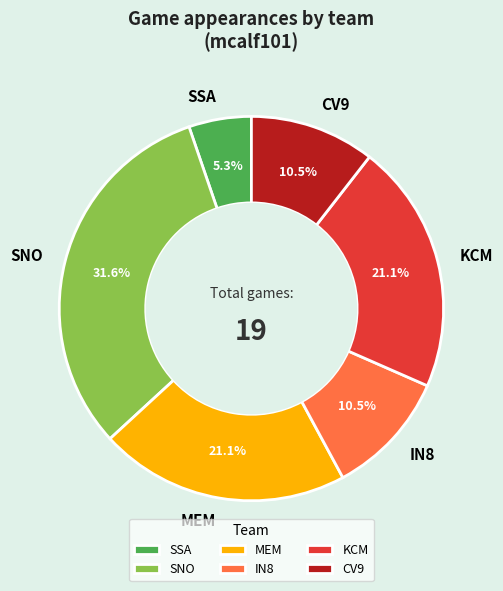

Between SSA and KCM, which is larger?

KCM